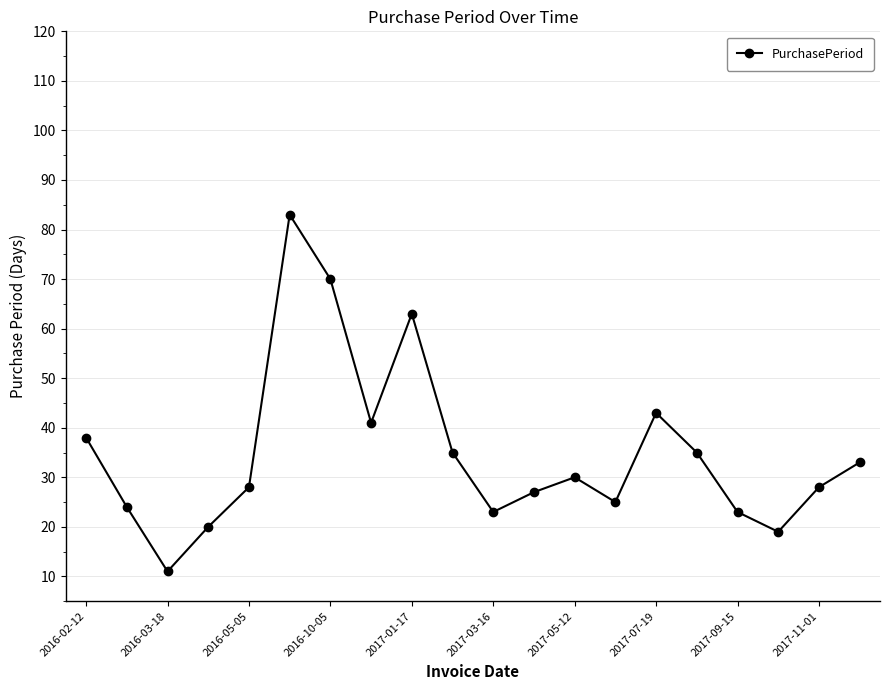

How many points are lower than both their immediate neighbors (excluding endpoints)?

5